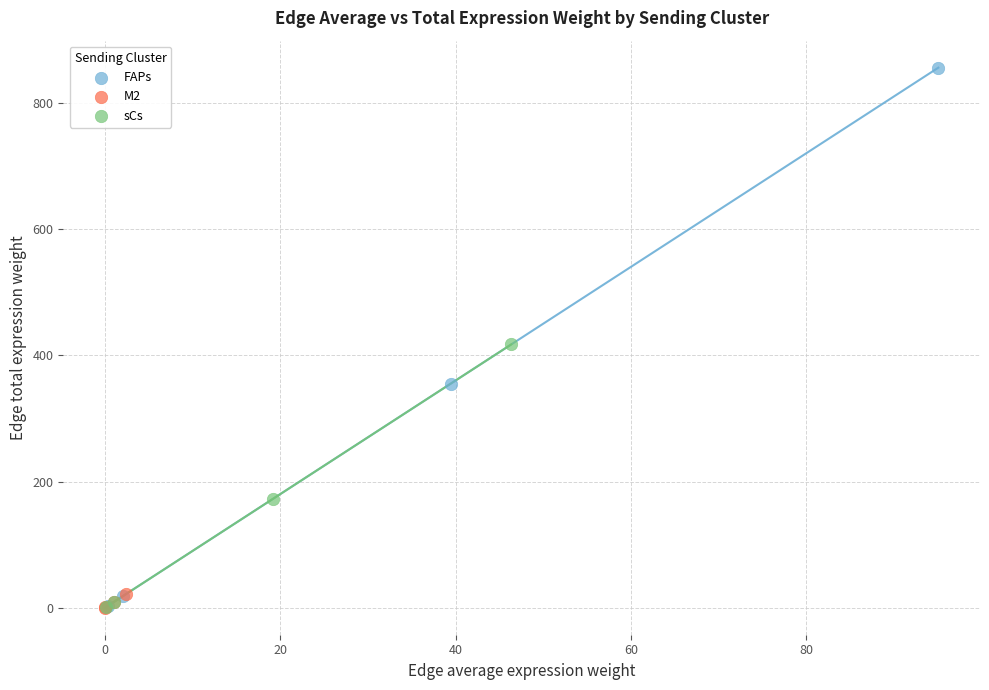

Which series contains the highest Y value?

FAPs